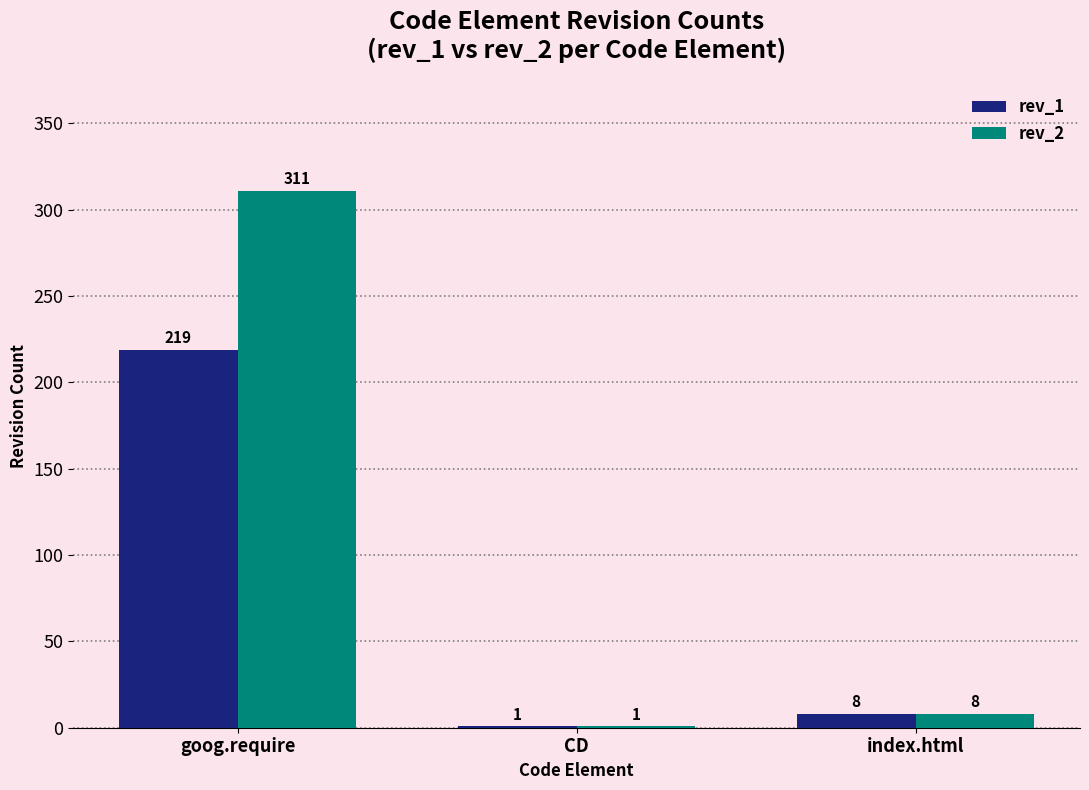

What is the sum of the rev_1 values at CD and index.html?

9